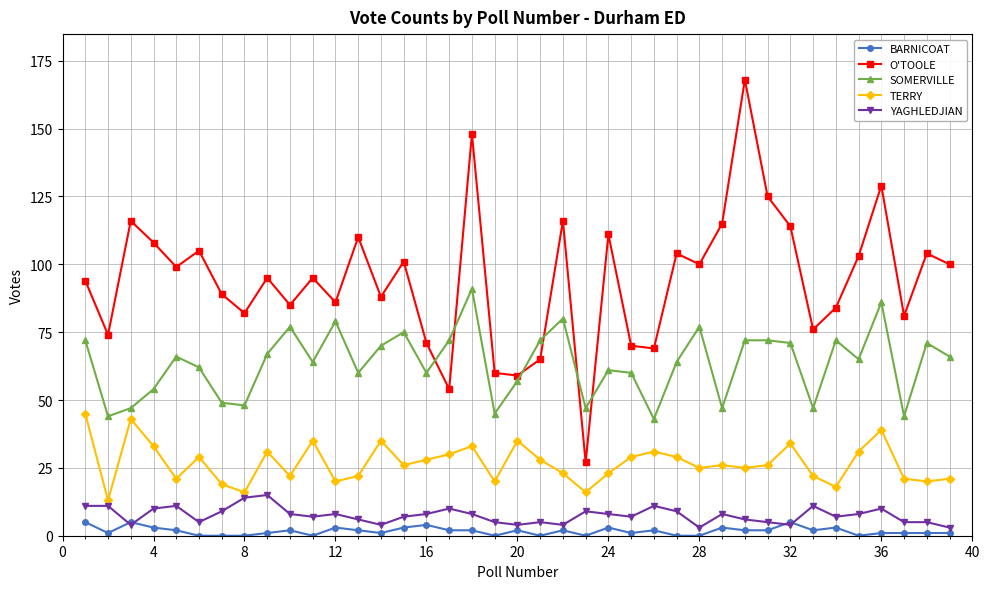

True or false: SOMERVILLE and BARNICOAT cross at least once.

False